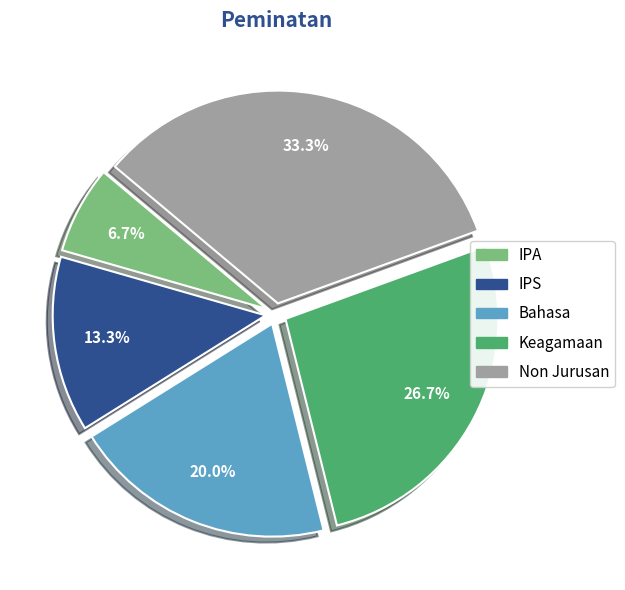

Rank the categories by value from highest to lowest.

Non Jurusan, Keagamaan, Bahasa, IPS, IPA